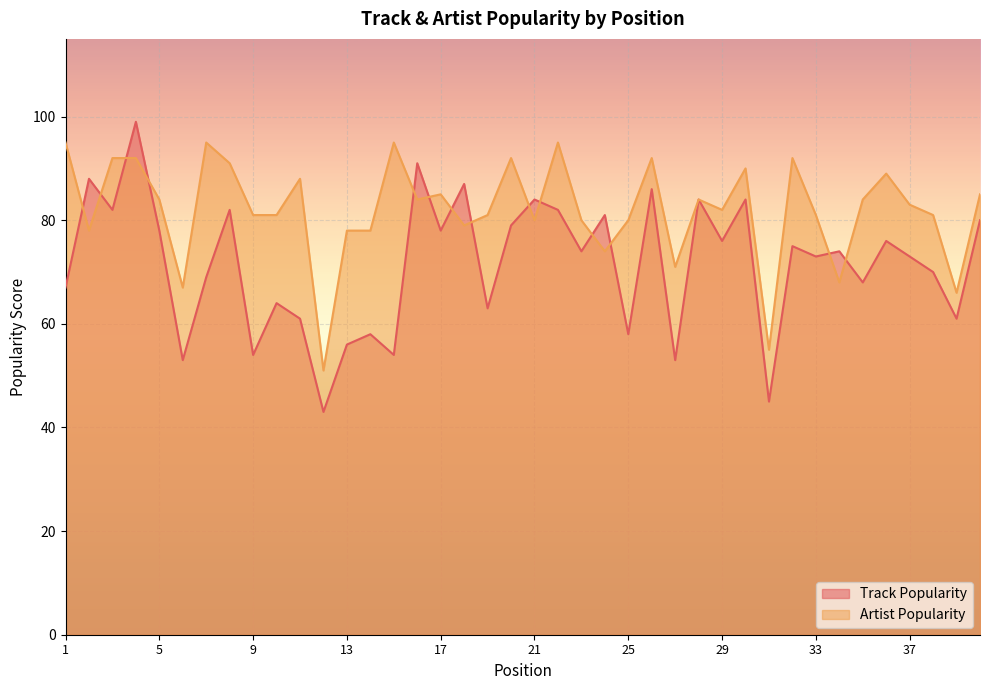

True or false: Track Popularity has more than 1 points higher than both neighbors.

True